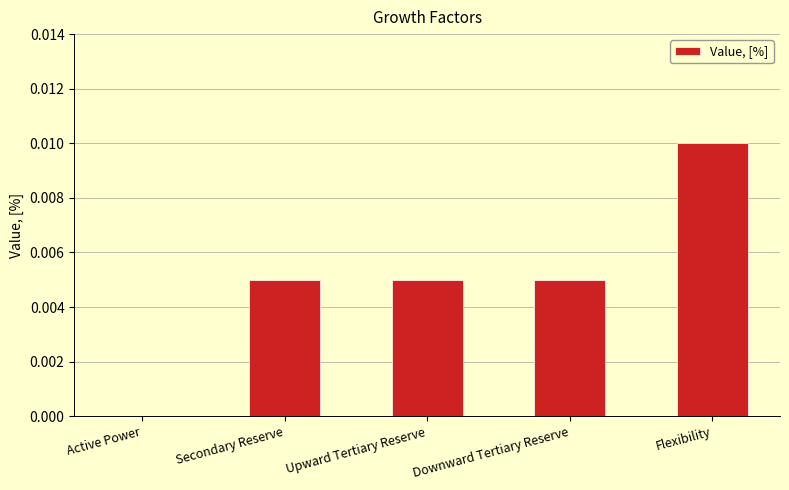

True or false: the data shows 0.0 at Upward Tertiary Reserve.

True